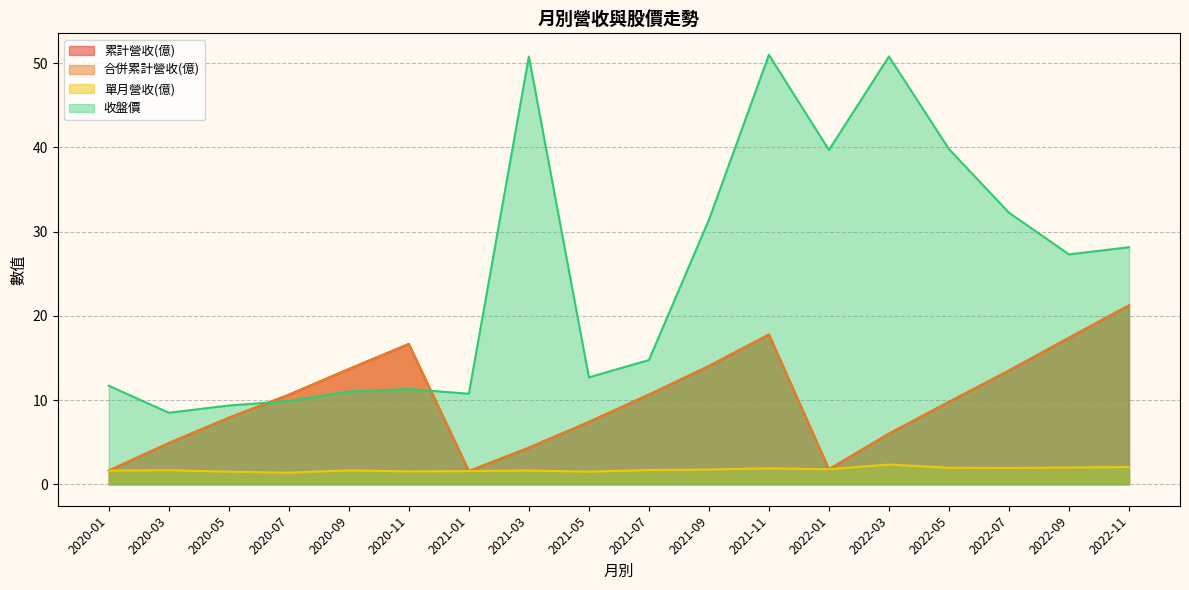

At which category does 單月營收(億) reach its first local peak?

2020-03